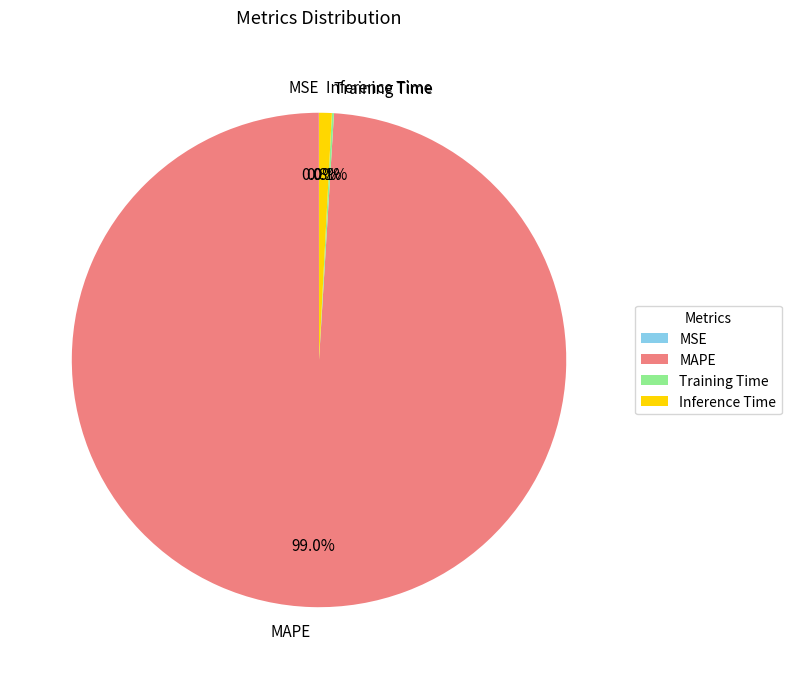

Combined, do MAPE and Inference Time account for over 50%?

Yes